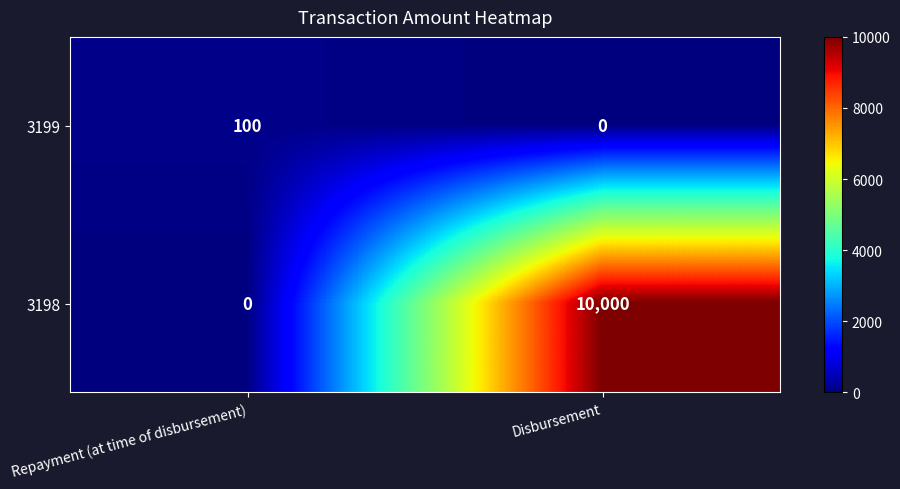

At which category is the sum across all series the highest?

Disbursement